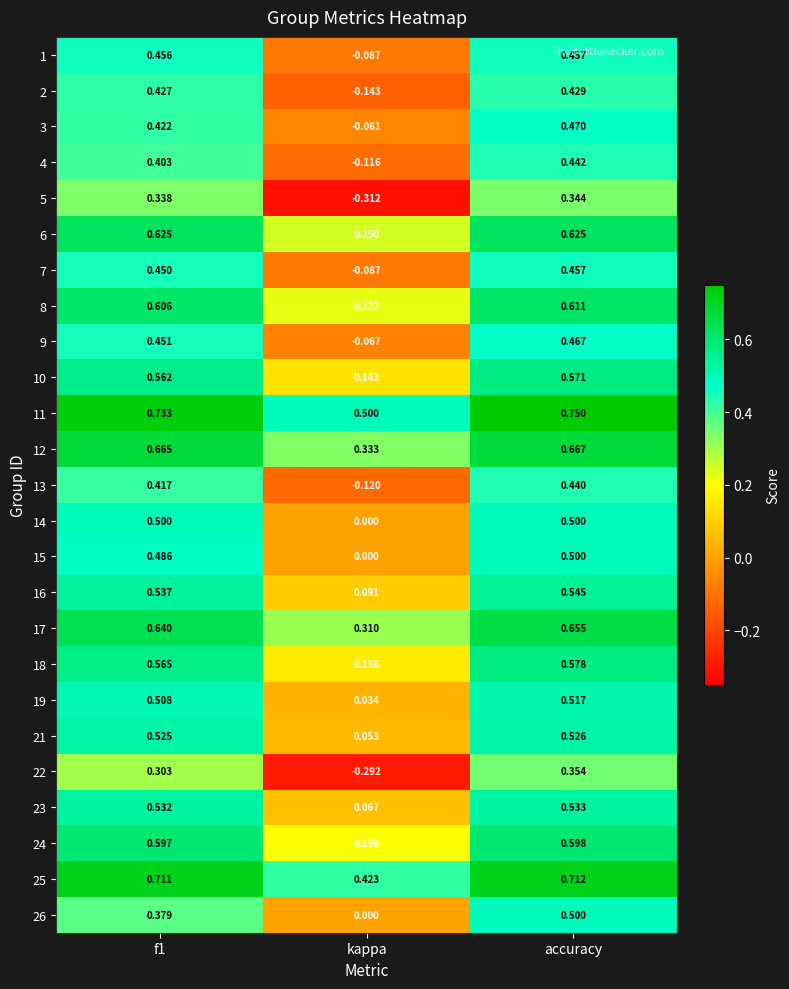

At which label is 6 closest to 0?

kappa